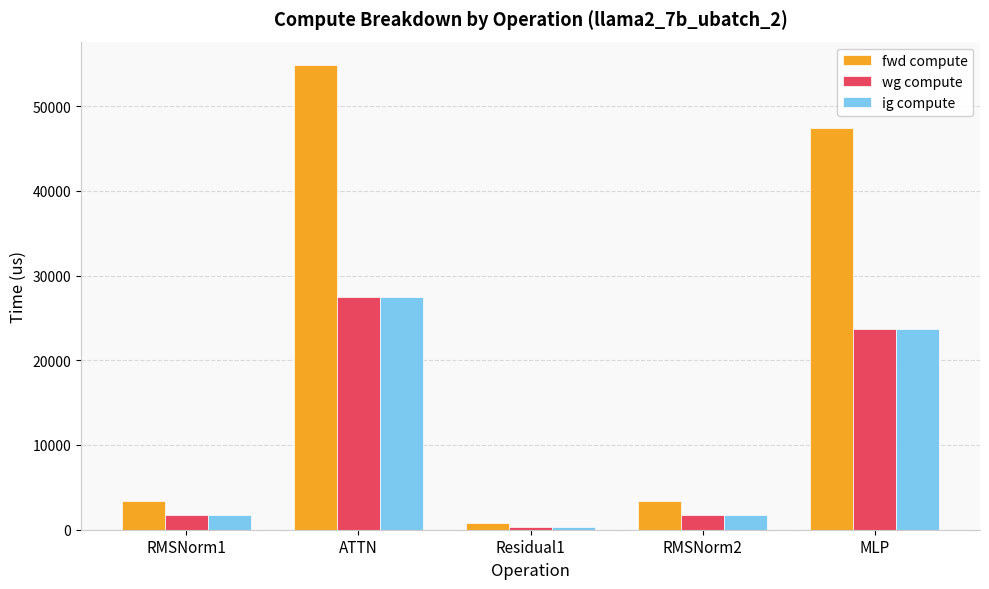

Which series has the largest range (max minus min)?

fwd compute